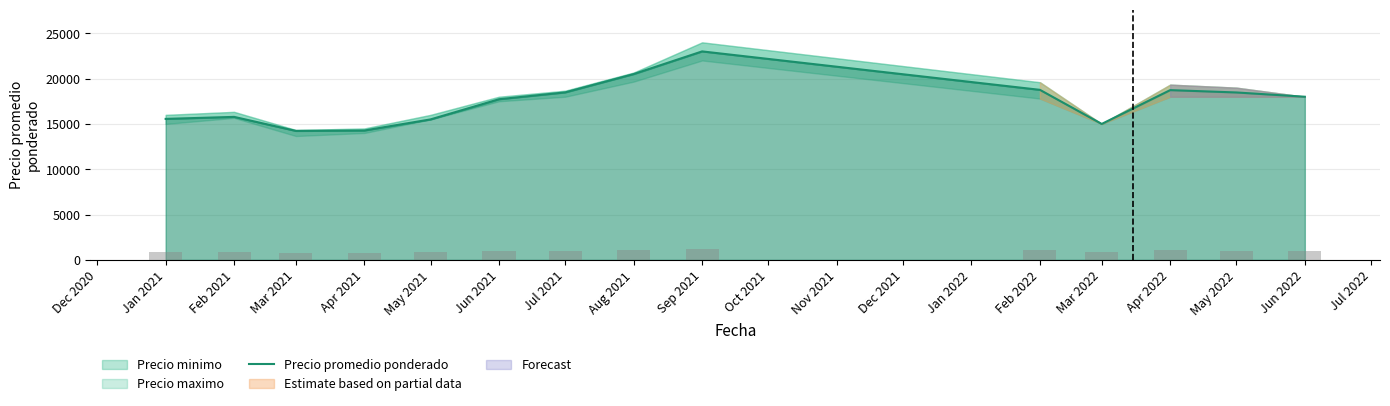

Between Mar 2022 and May 2022, which series saw the biggest shift?

Precio promedio ponderado